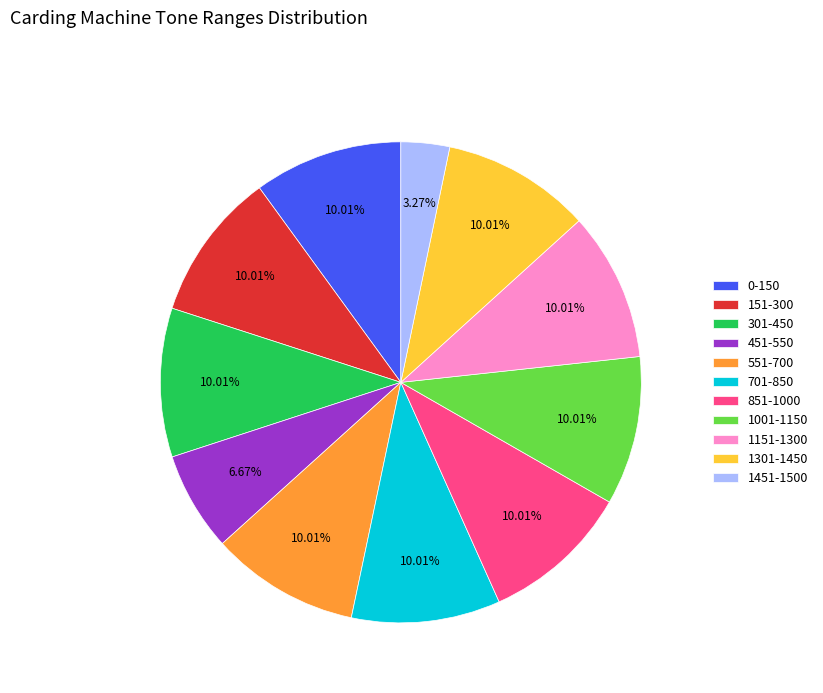

What percentage is NOT represented by 1151-1300?

90.0%